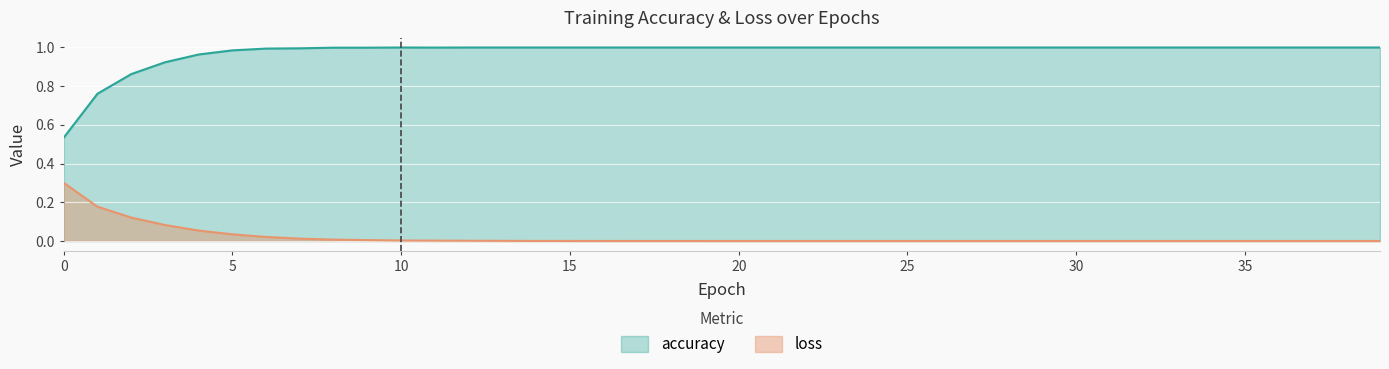

Where is the first local maximum for accuracy?

10